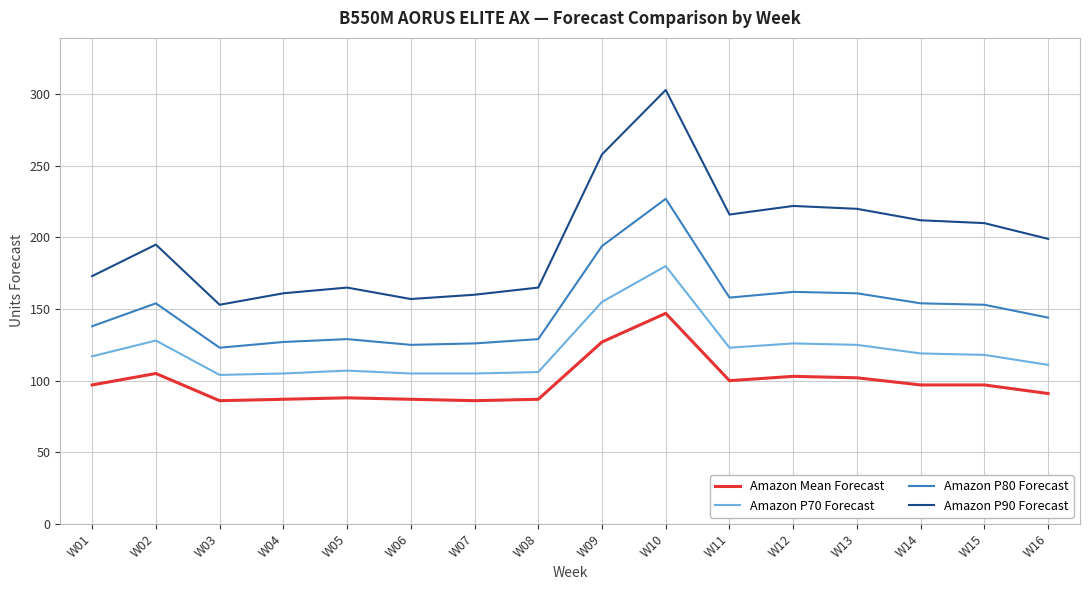

True or false: Amazon P70 Forecast has a value of 55 at W08.

False